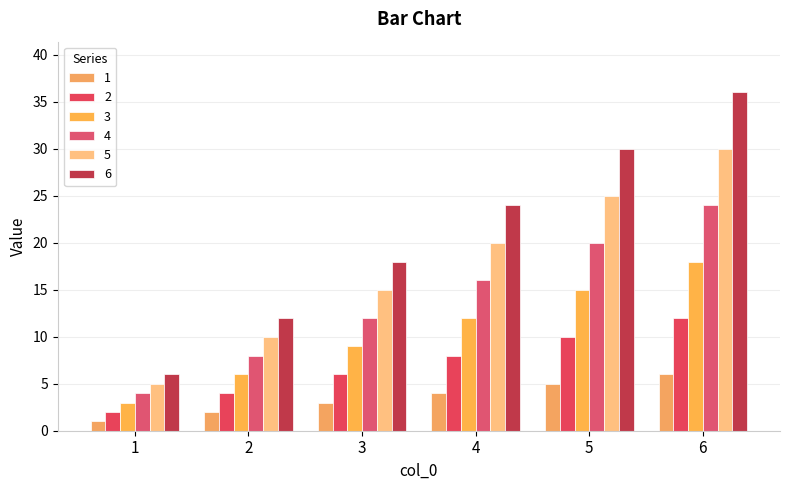

Which has a higher value, 5 or 1?

5